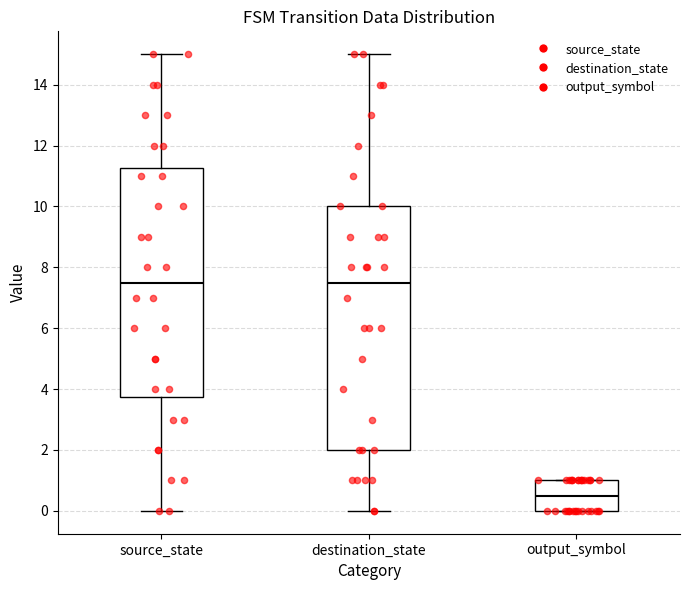

Where is the upper edge of the box for output_symbol on the y-axis? The values are not printed on the chart, so give them approximately, as read against the axis.

1.0